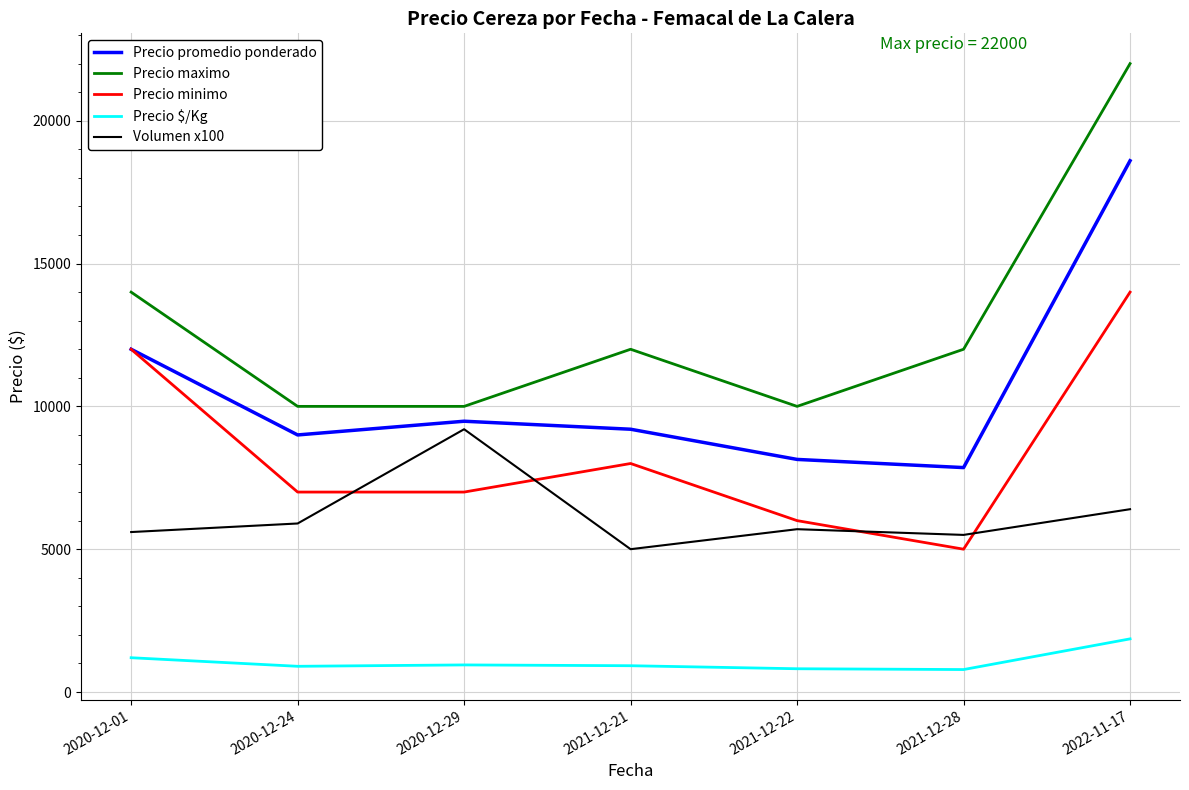

Is it true that Precio minimo equals 11204 at 2020-12-24?

False